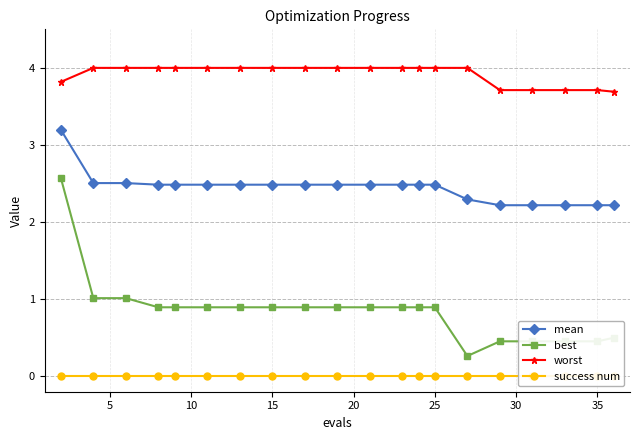

True or false: worst and mean cross at least once.

False